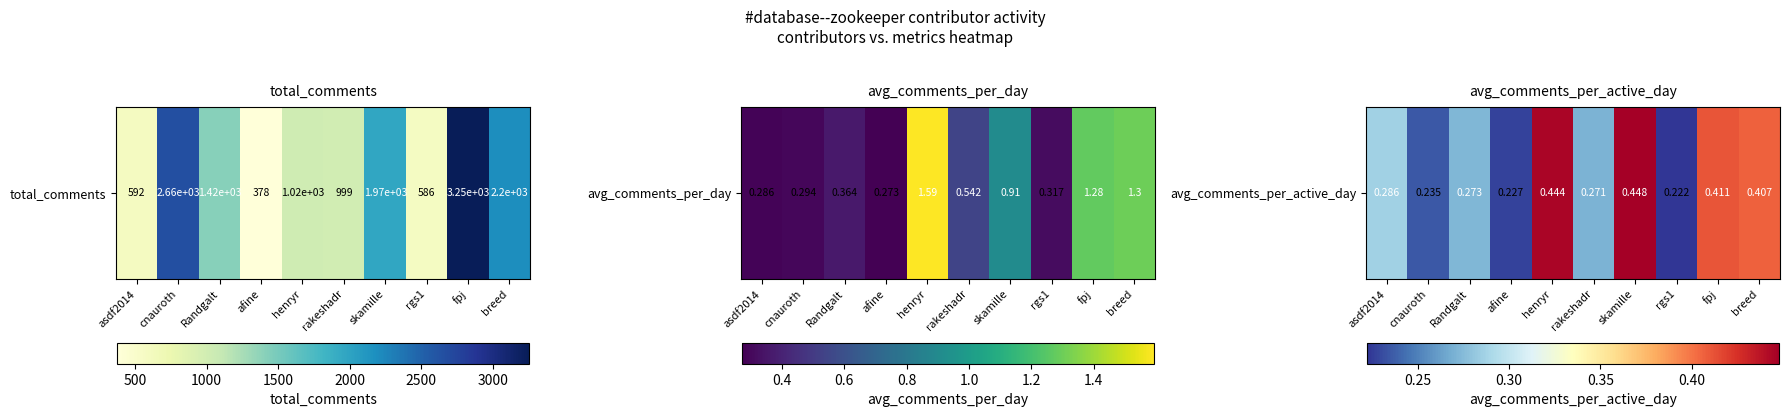

What is the difference between the values at skamille and afine?

0.2